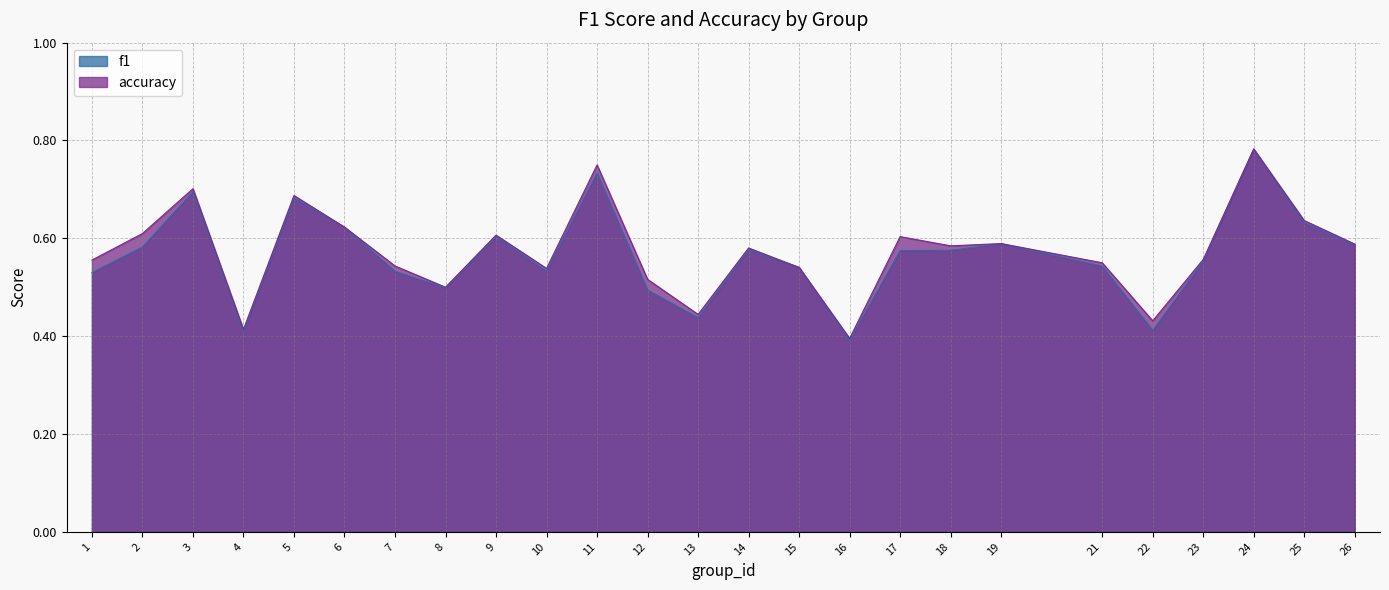

Where is the first local minimum for f1?

4